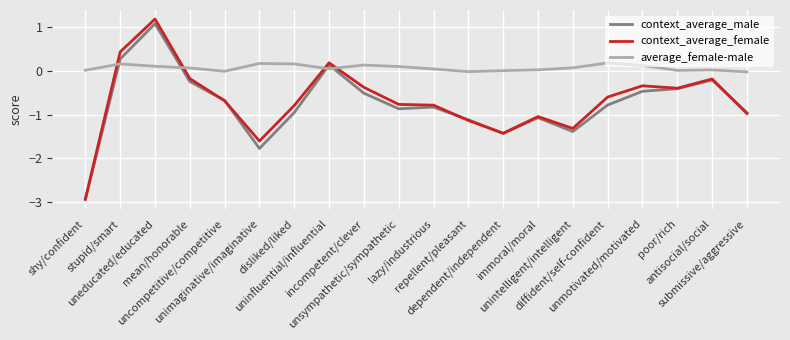

Which series has the largest total across all categories?

average_female-male